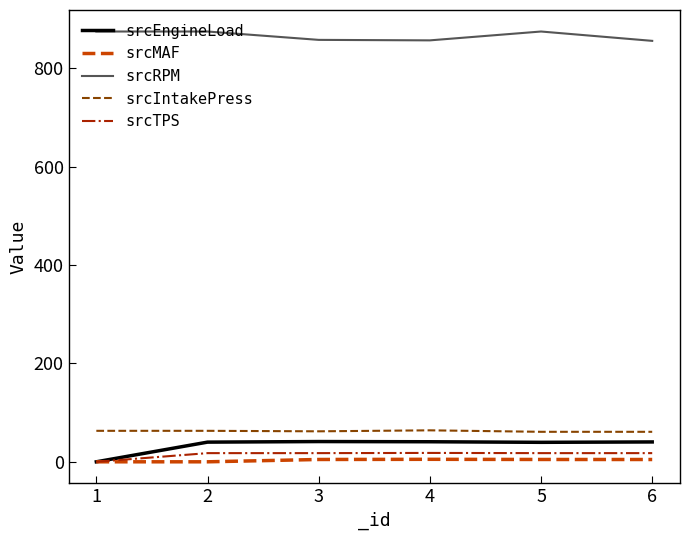

What is the average value of the srcTPS series?

14.8